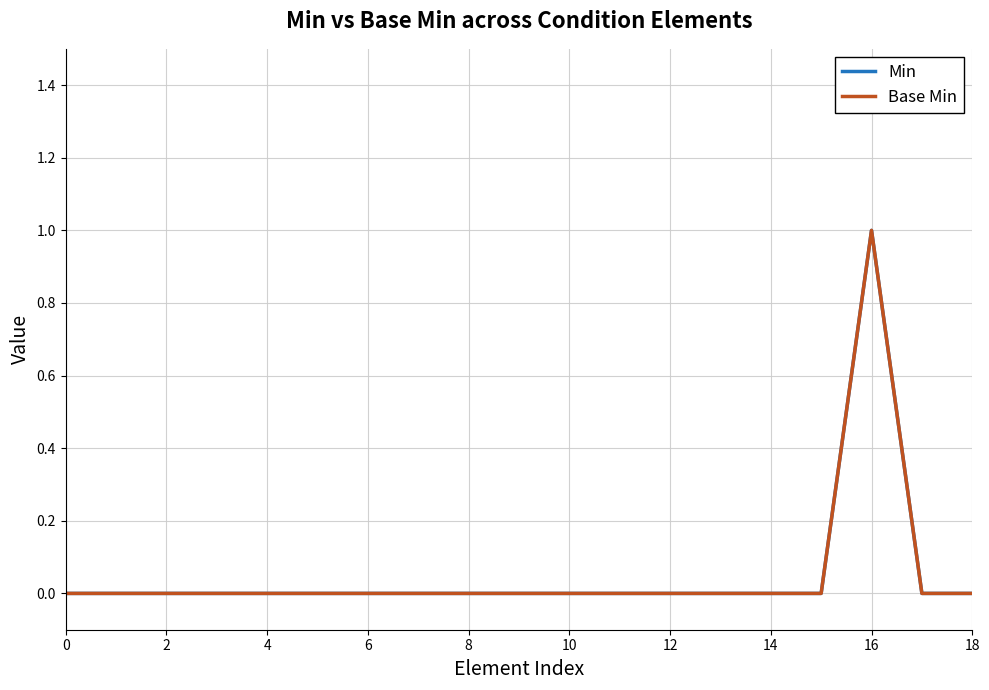

Does the chart have visible grid lines?

Yes